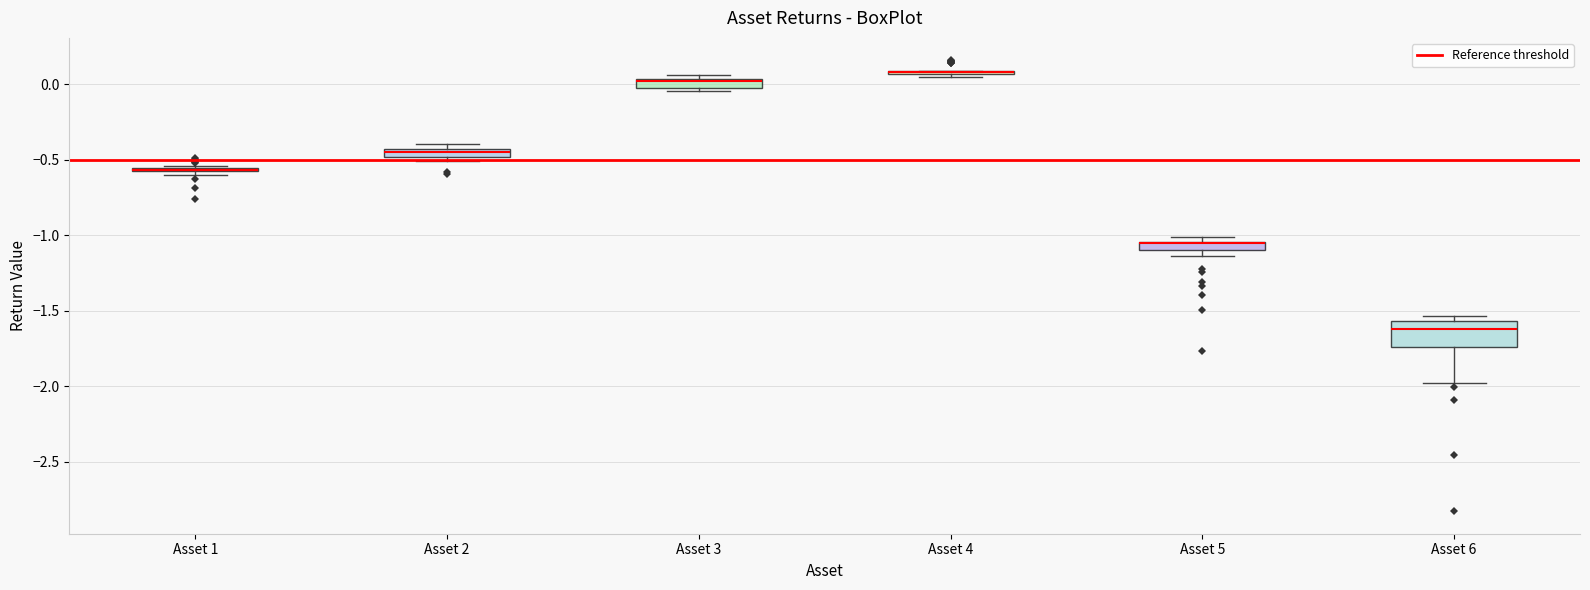

Which box is the tallest, from its lower edge to its upper edge?

Asset 6